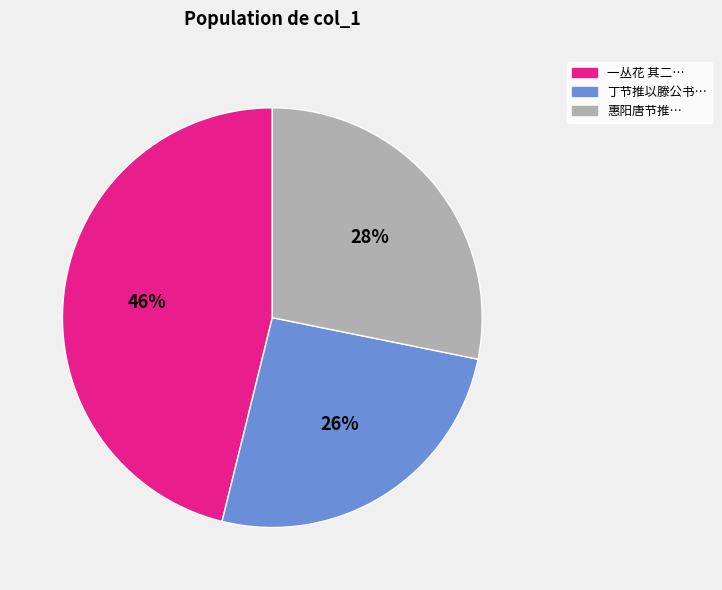

To the nearest percent, what is the difference between the largest and smallest slice percentages?

20%